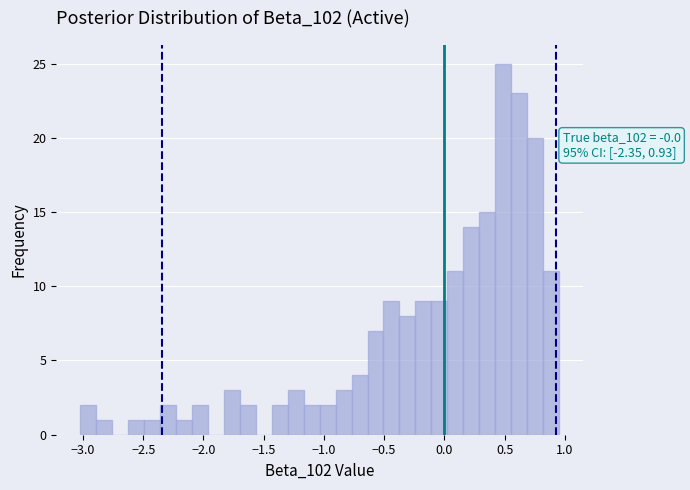

Around what value on the x-axis is the tallest bar? Give the approximate position of its centre, as read against the axis.

0.50